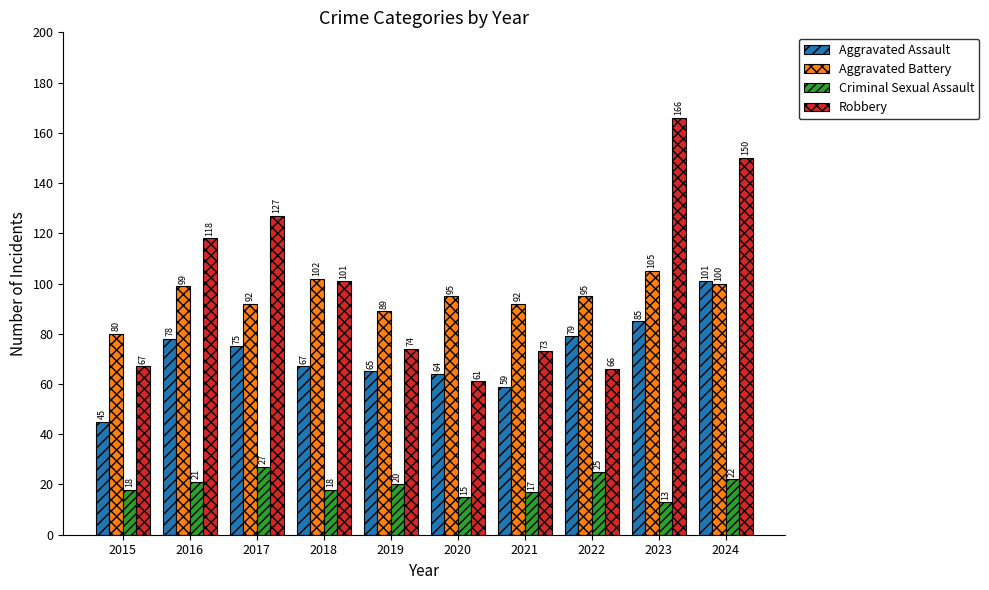

At how many categories does at least one series exceed 41?

10